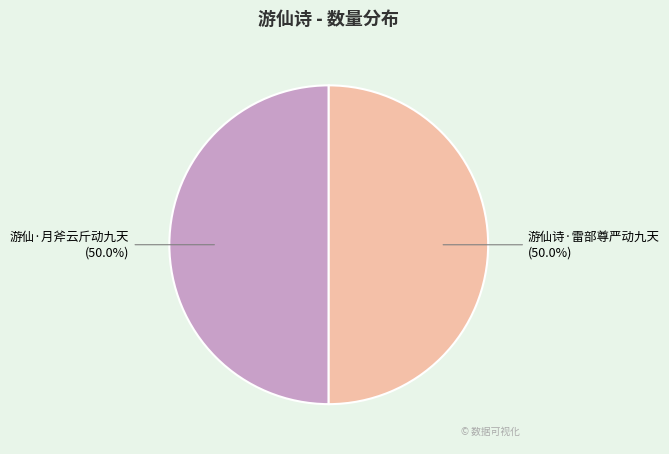

Do 游仙·月斧云斤动九天 and 游仙诗·雷部尊严动九天 together represent more than half of the pie?

Yes